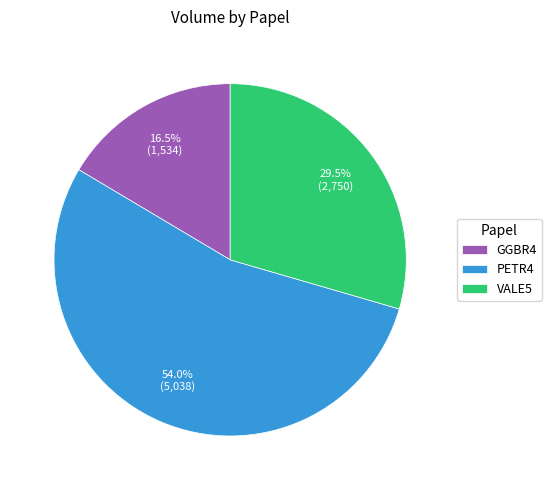

Rank the categories by value from lowest to highest.

GGBR4, VALE5, PETR4